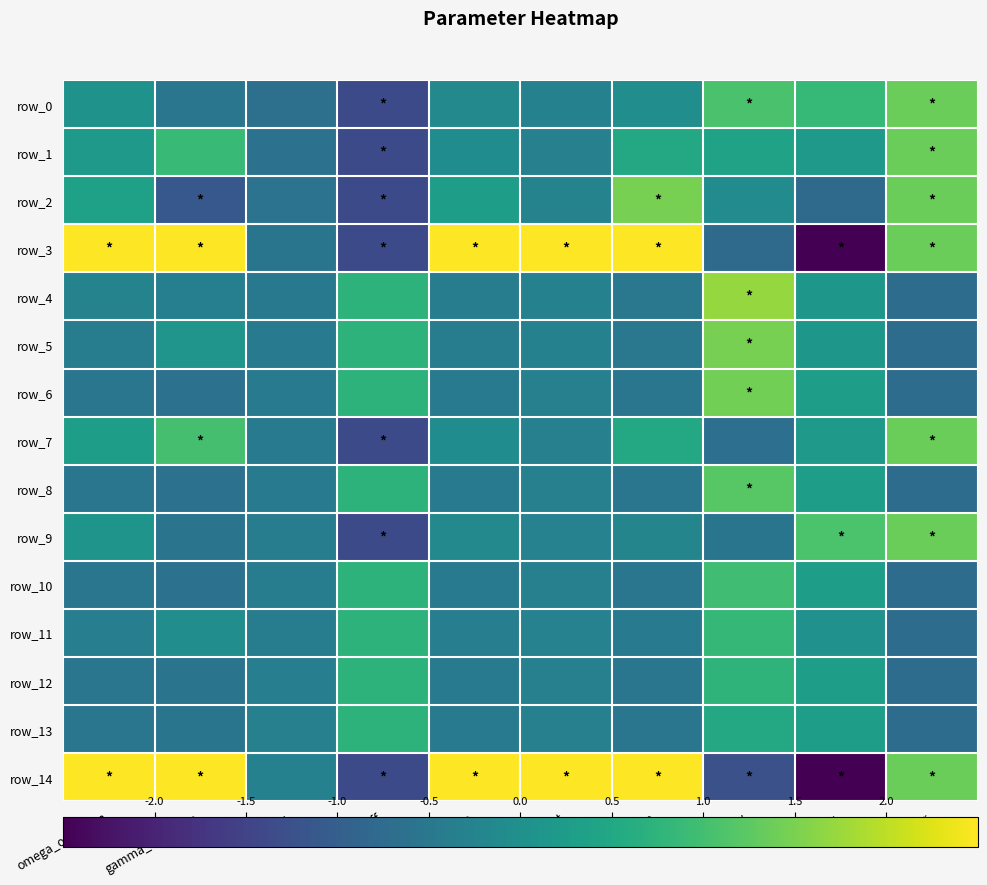

The row_13 series shows -0.6 at gamma_omega_n. True or false?

True